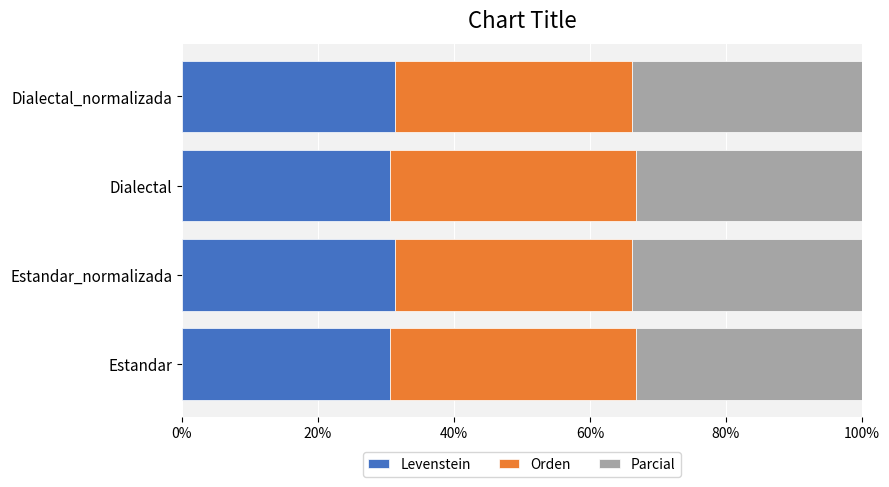

What is the maximum value for Levenstein?

31.4